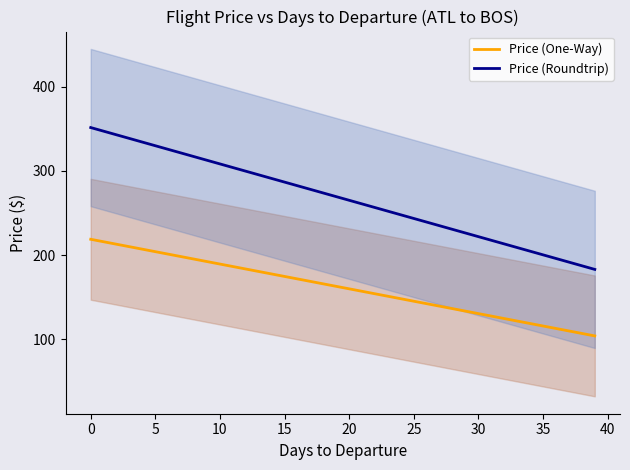

True or false: Price (One-Way) has a value of 28.4 at 30.

False